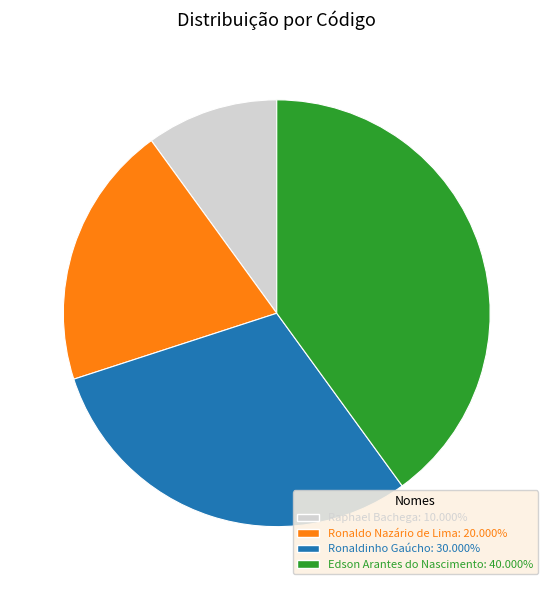

What is the ratio of the value at Edson Arantes do Nascimento: 40.000% to the value at Ronaldinho Gaúcho: 30.000%?

1.3